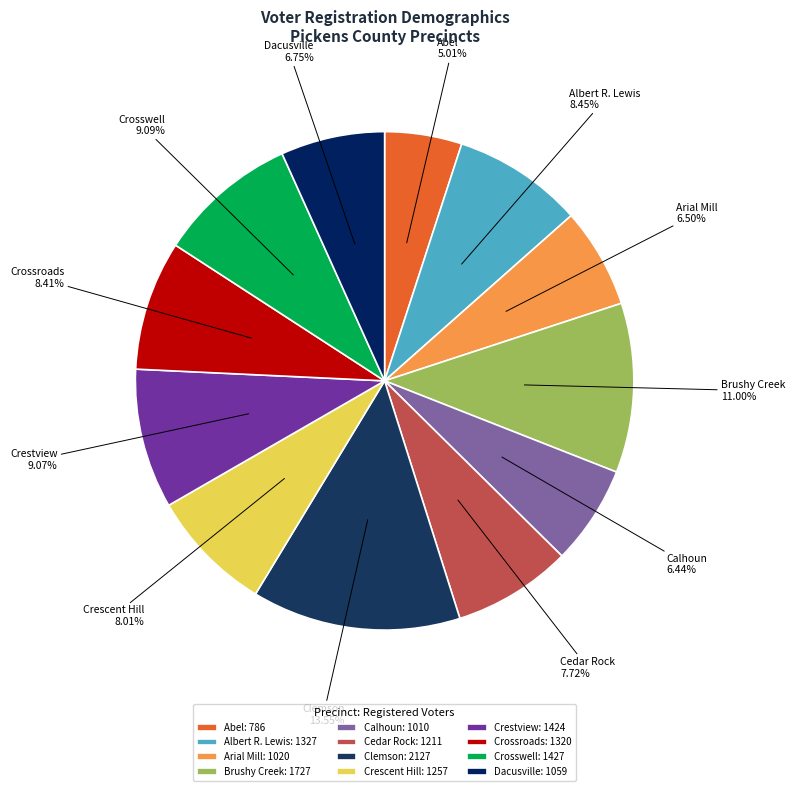

What portion of the pie excludes Albert R. Lewis?

91.5%